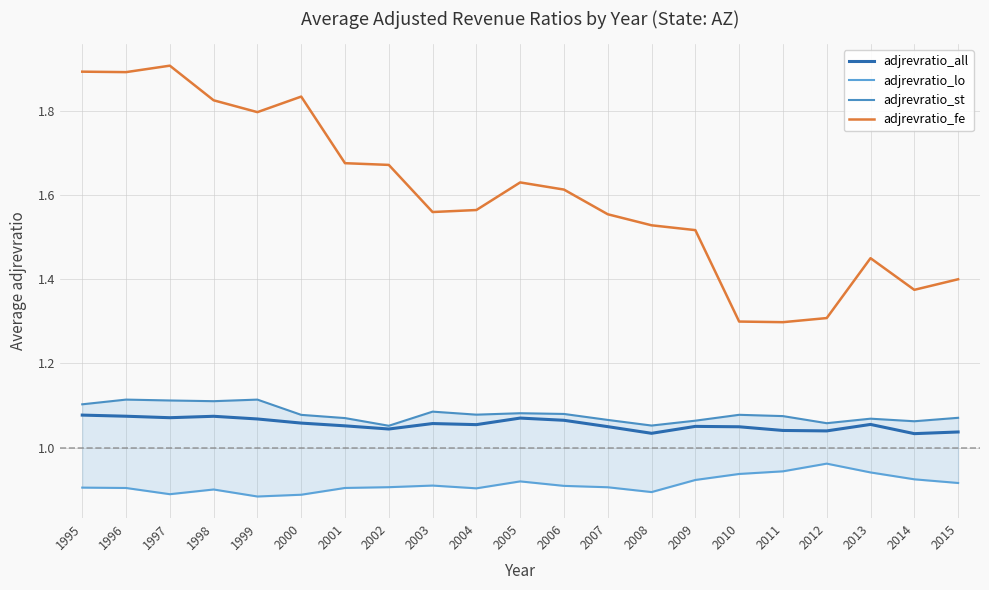

True or false: adjrevratio_st and adjrevratio_all intersect in this chart.

False